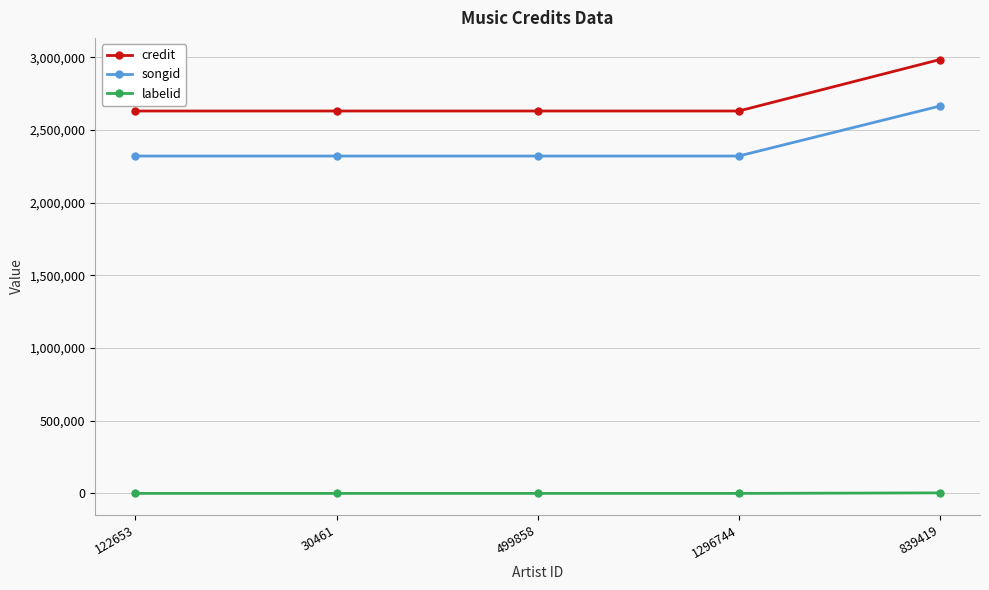

What is the difference between the maximum and minimum values in the credit series?

353943